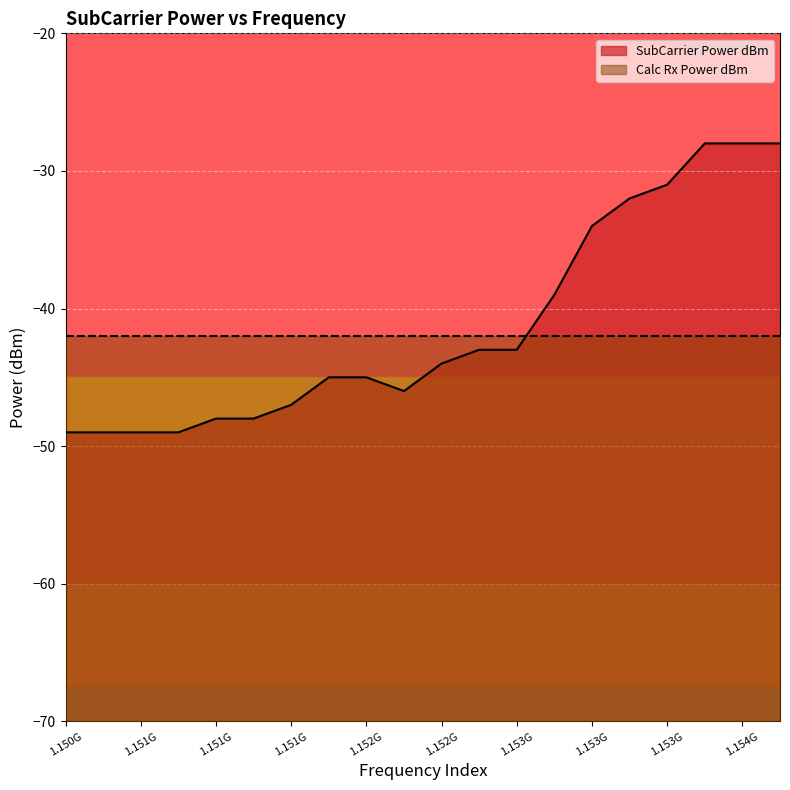

What is the maximum value shown in the chart?

-28